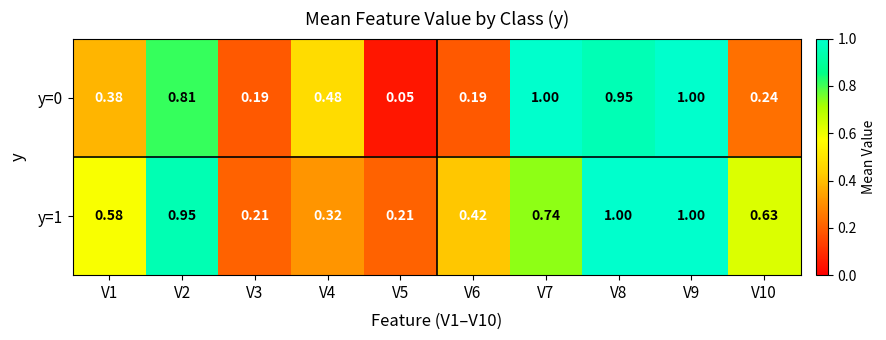

Is the value of y=1 at V6 greater than the value of y=0 at V4?

No